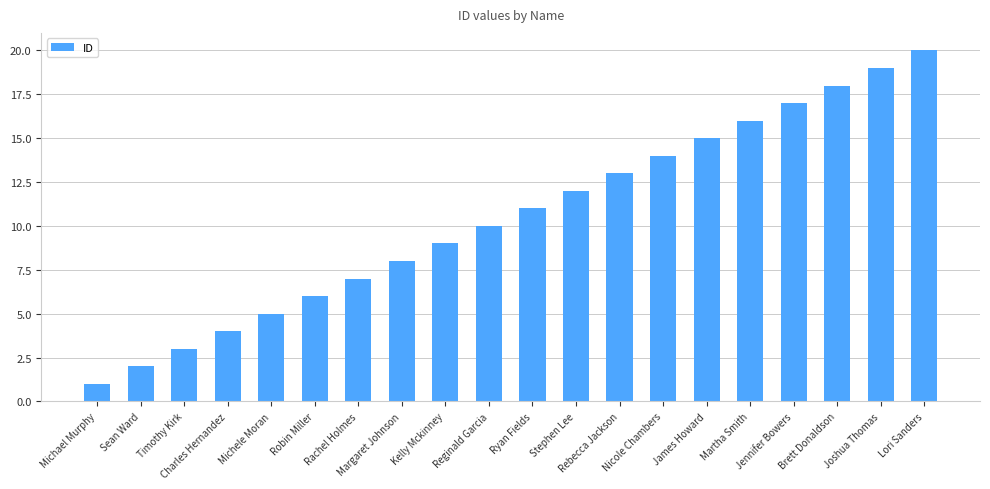

Rank the categories by value from lowest to highest.

Michael Murphy, Sean Ward, Timothy Kirk, Charles Hernandez, Michele Moran, Robin Miller, Rachel Holmes, Margaret Johnson, Kelly Mckinney, Reginald Garcia, Ryan Fields, Stephen Lee, Rebecca Jackson, Nicole Chambers, James Howard, Martha Smith, Jennifer Bowers, Brett Donaldson, Joshua Thomas, Lori Sanders